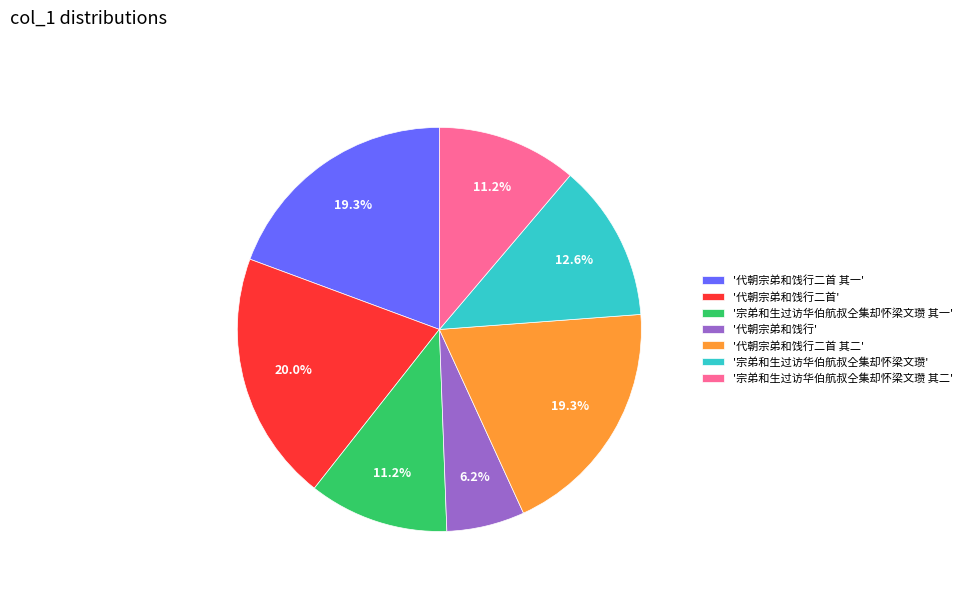

Which has a higher value, '代朝宗弟和饯行二首 其一' or '宗弟和生过访华伯航叔仝集却怀梁文瓒 其二'?

'代朝宗弟和饯行二首 其一'